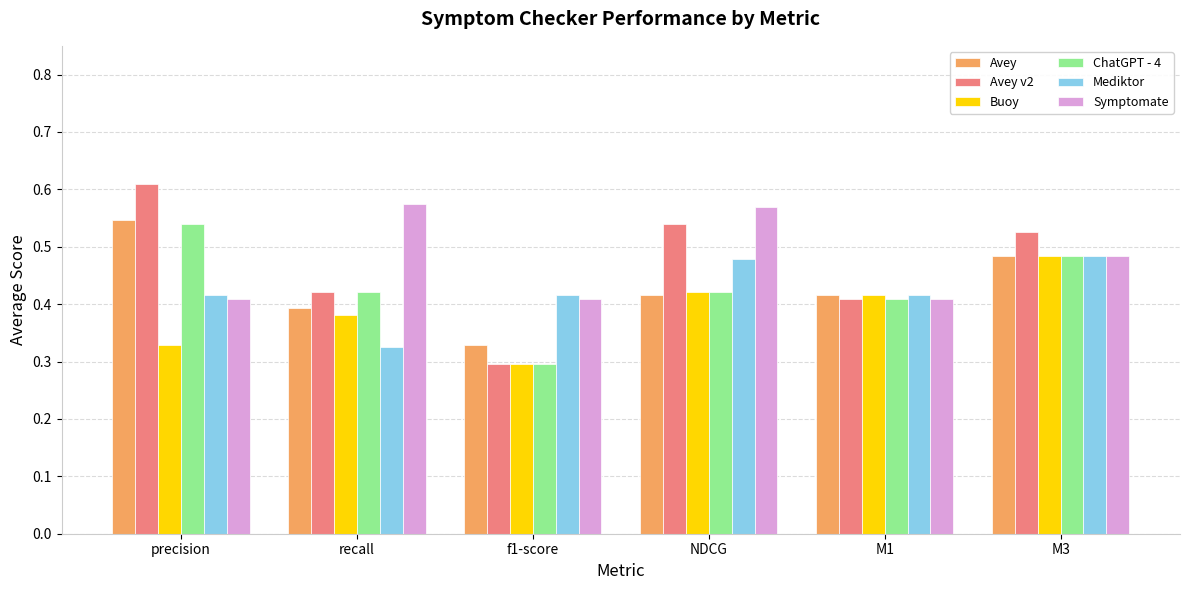

How many categories are shown in the chart?

6